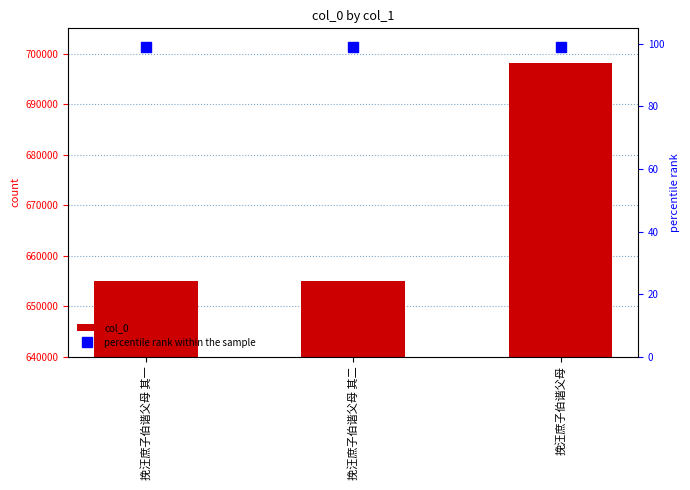

Reading left to right, list all the values displayed in this chart.

col_0: 挽汪庶子伯谐父母 其一=655047	挽汪庶子伯谐父母 其二=655048	挽汪庶子伯谐父母=698230
percentile rank within the sample: 挽汪庶子伯谐父母 其一=99	挽汪庶子伯谐父母 其二=99	挽汪庶子伯谐父母=99